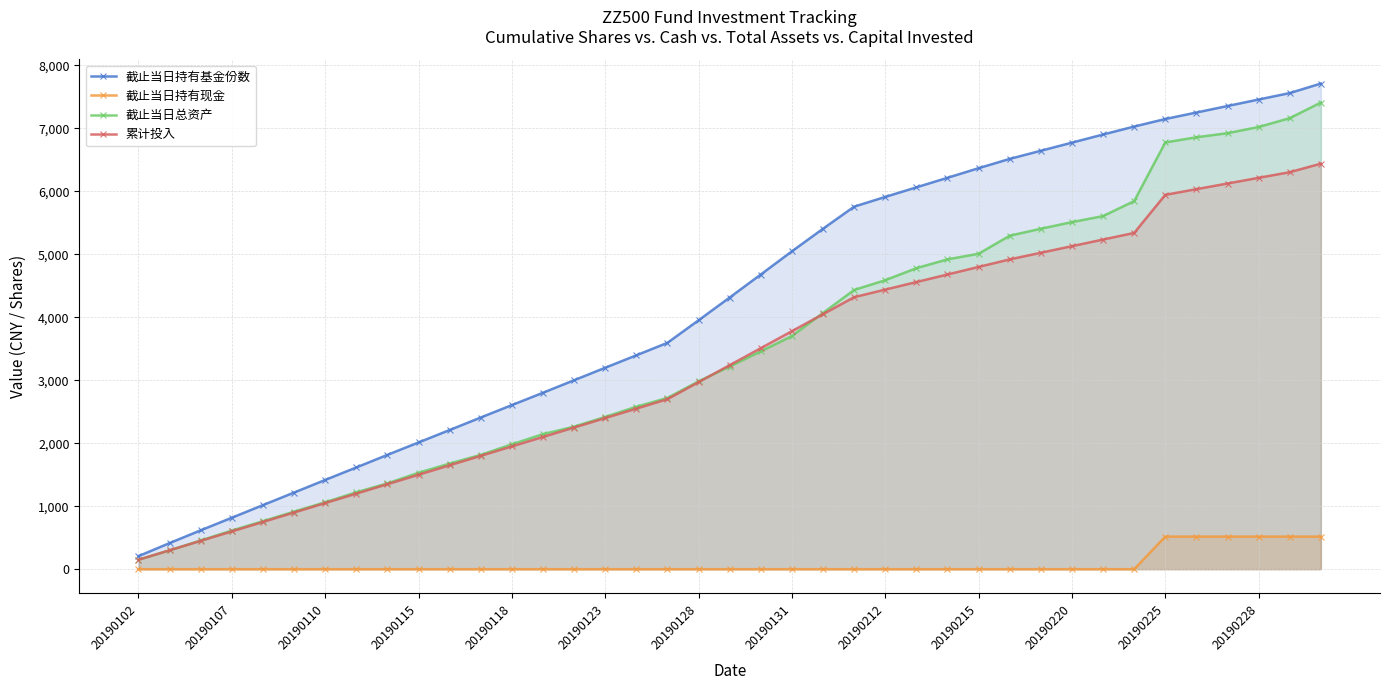

What is the highest value of the 截止当日总资产 series?

7410.6